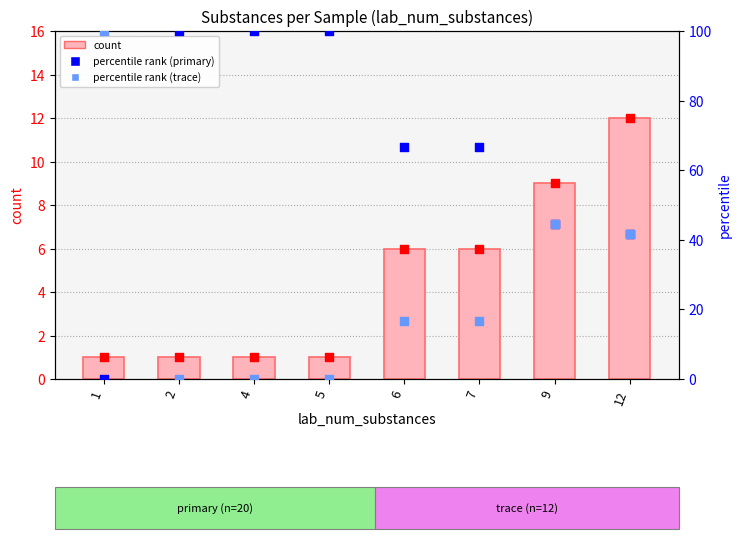

What are all the series names shown in the legend?

count, percentile rank primary, percentile rank trace